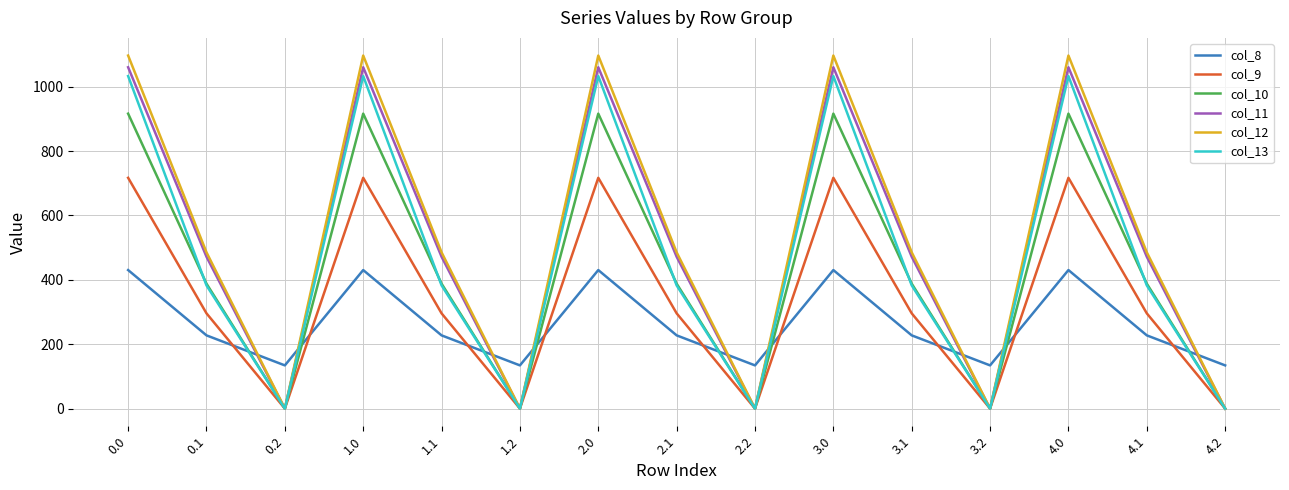

How many values in the col_12 series are below 485?

5